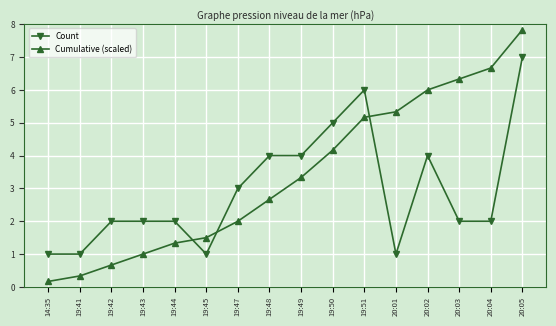

At which category is the sum across all series the highest?

20:05